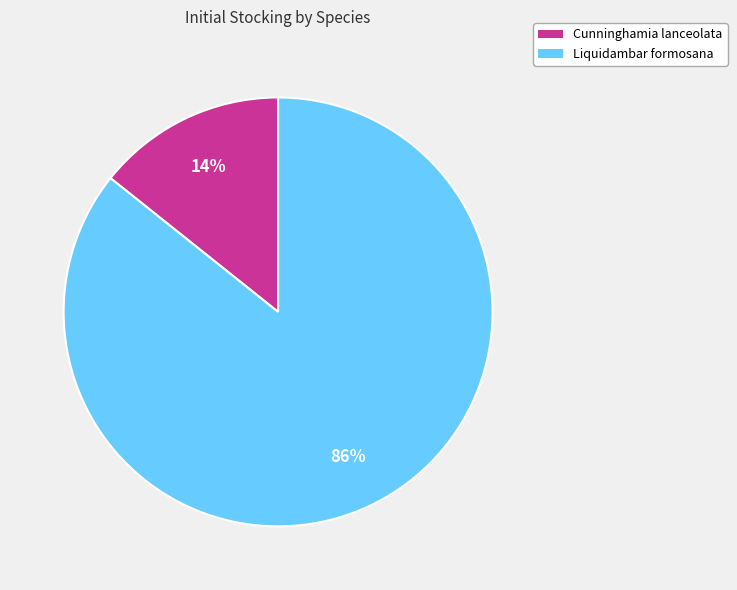

What percentage is the Liquidambar formosana slice, to the nearest percent?

86%